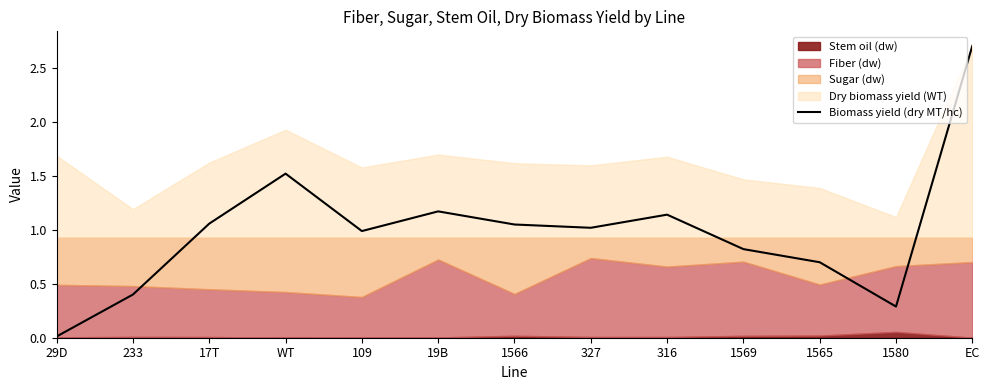

How many data points does each series have?

13